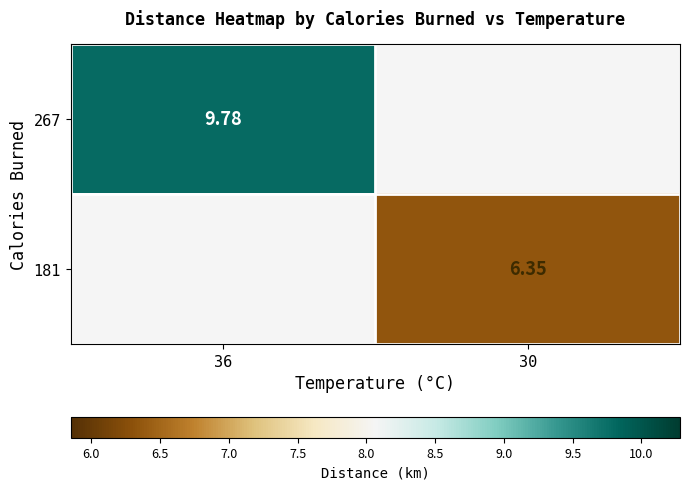

Is it true that 267 equals 9.8 at 36?

True